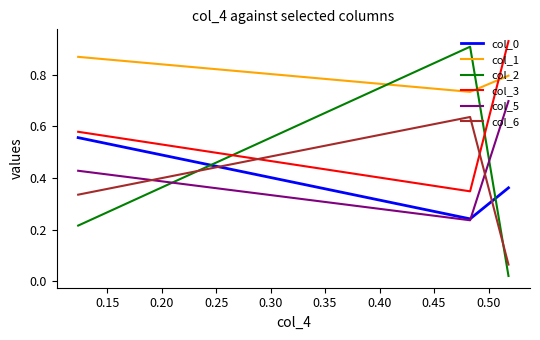

Which series has the largest range (max minus min)?

col_2